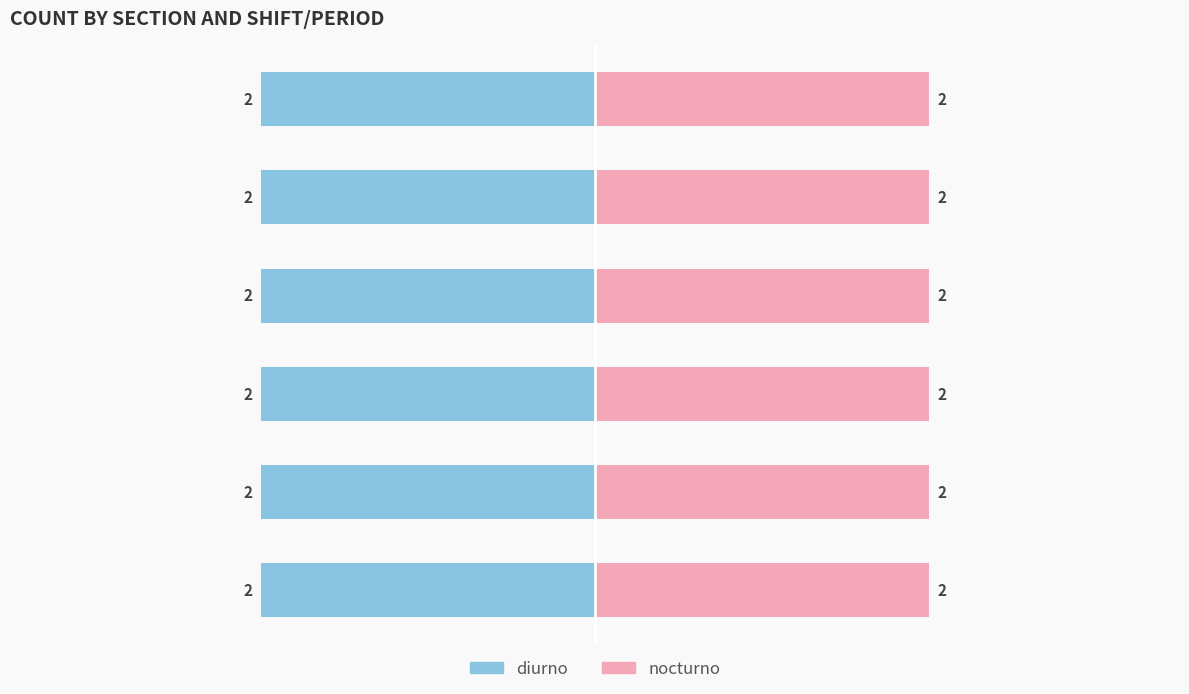

Which series changed the most between 8 and 10?

diurno